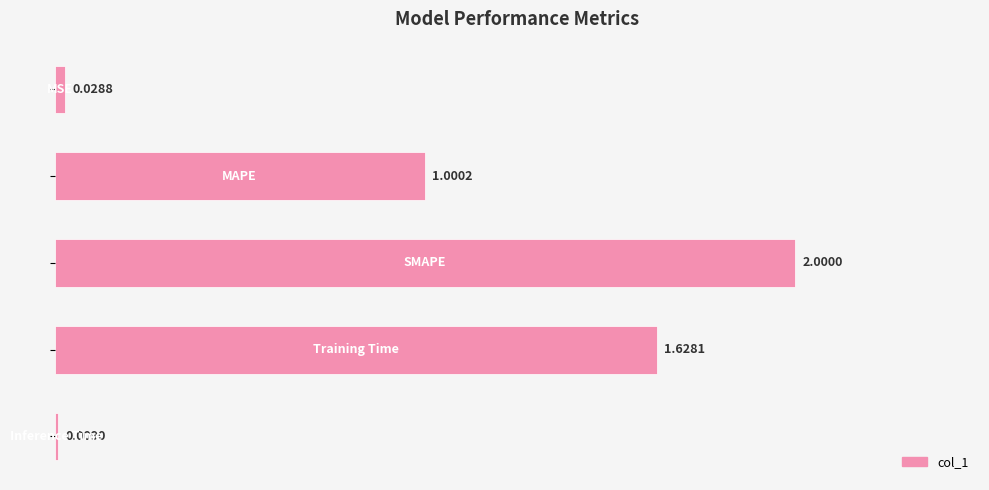

What is the average value?

0.9